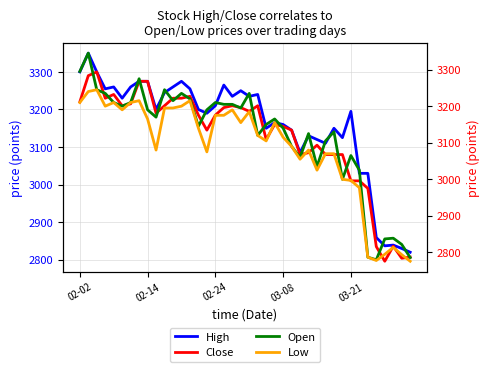

At how many categories does at least one series exceed 2823?

39